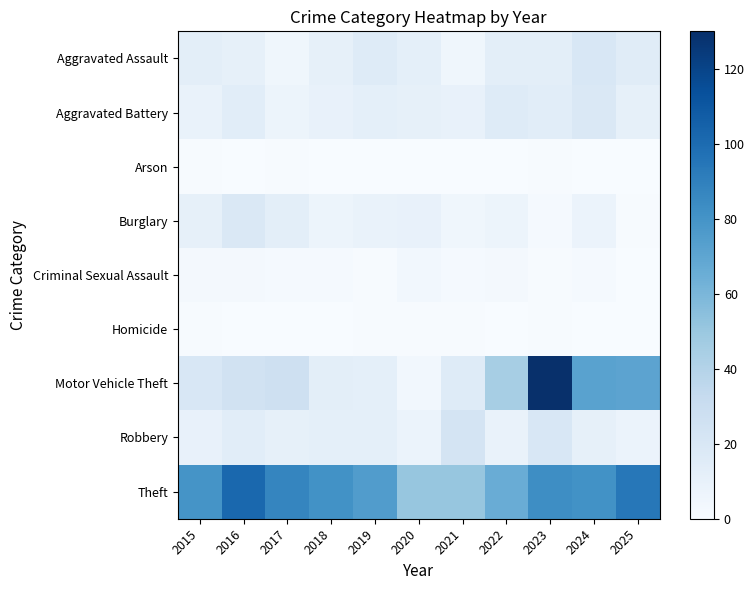

Reading left to right, what are all the values shown in this chart?

Aggravated Assault: 2015=13	2016=11	2017=5	2018=11	2019=16	2020=12	2021=5	2022=13	2023=13	2024=20	2025=15
Aggravated Battery: 2015=9	2016=14	2017=7	2018=10	2019=12	2020=11	2021=10	2022=16	2023=14	2024=19	2025=11
Arson: 2015=1	2016=0	2017=1	2018=0	2019=0	2020=0	2021=0	2022=0	2023=1	2024=0	2025=0
Burglary: 2015=11	2016=19	2017=13	2018=7	2019=9	2020=10	2021=5	2022=7	2023=2	2024=8	2025=1
Criminal Sexual Assault: 2015=3	2016=3	2017=2	2018=2	2019=1	2020=4	2021=2	2022=3	2023=1	2024=2	2025=0
Homicide: 2015=1	2016=0	2017=0	2018=0	2019=1	2020=1	2021=1	2022=0	2023=1	2024=0	2025=0
Motor Vehicle Theft: 2015=20	2016=25	2017=27	2018=13	2019=12	2020=4	2021=16	2022=45	2023=130	2024=72	2025=71
Robbery: 2015=10	2016=14	2017=11	2018=12	2019=12	2020=8	2021=23	2022=9	2023=20	2024=11	2025=8
Theft: 2015=80	2016=102	2017=87	2018=81	2019=75	2020=51	2021=51	2022=66	2023=83	2024=81	2025=94